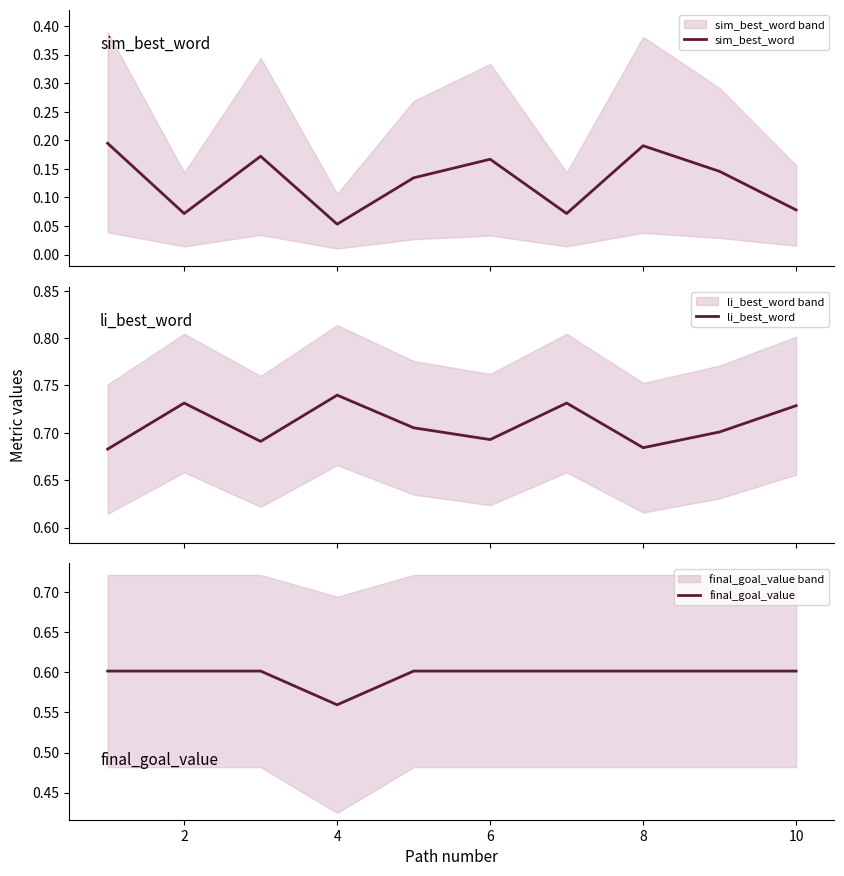

Which series has the widest spread of values?

sim_best_word